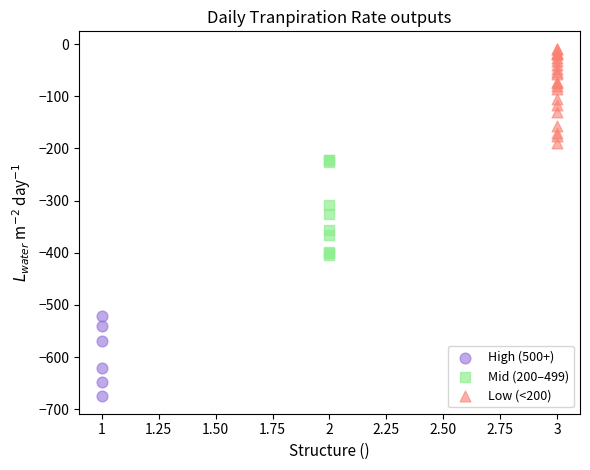

Which series reaches the maximum Y coordinate?

Low (<200)